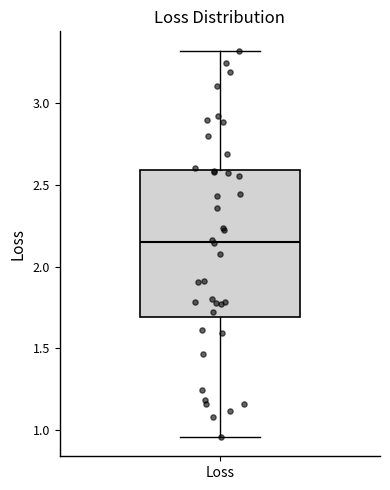

Transcribe this box plot: give where the median line is, the range the box spans, and where the two whiskers end, as read against the y-axis. The values are not printed on the chart, so give them approximately, as read against the axis.

median 2.15, box 1.70 to 2.60, whiskers 0.95 to 3.30